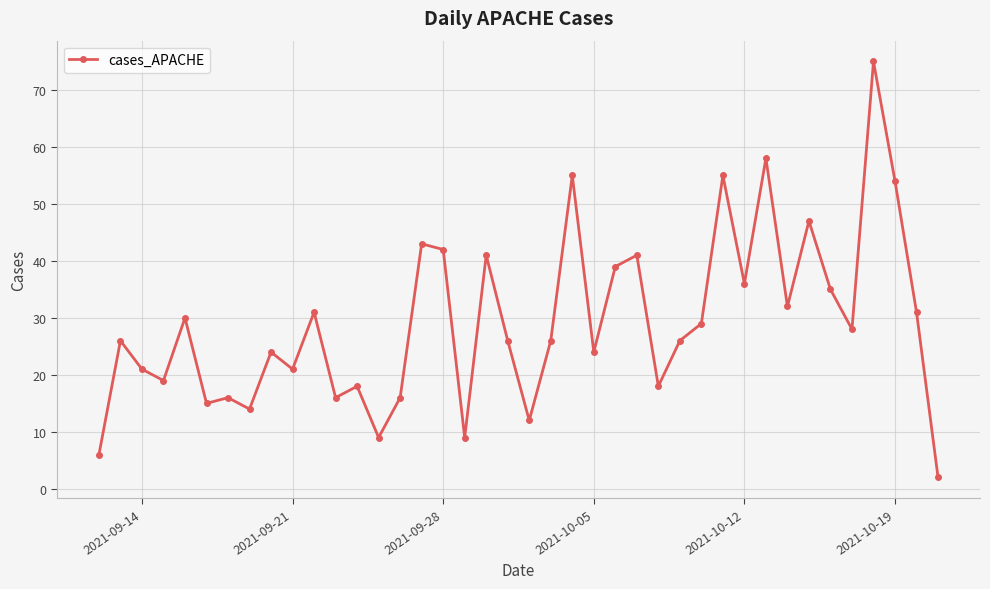

What is the value of the 11th point from the left?

31